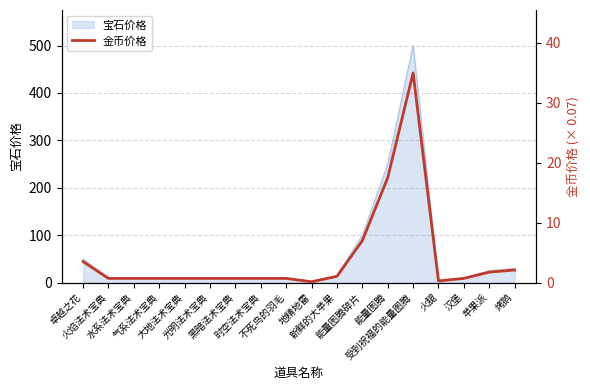

What is the maximum value shown in the chart?

35.0